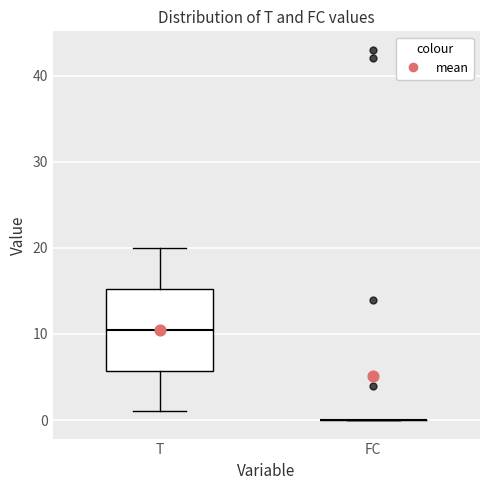

Which box is the tallest, from its lower edge to its upper edge?

T